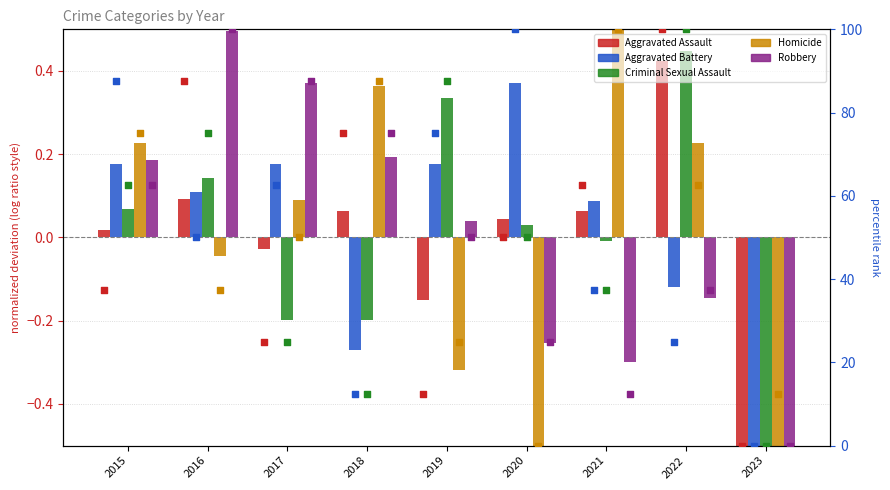

Which series reaches the maximum Y coordinate?

Homicide